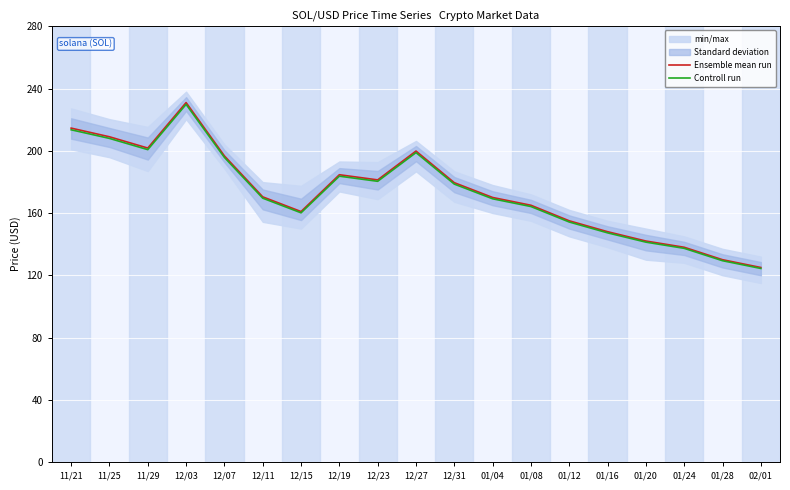

What is the label of the 12th point from the right?

12/19